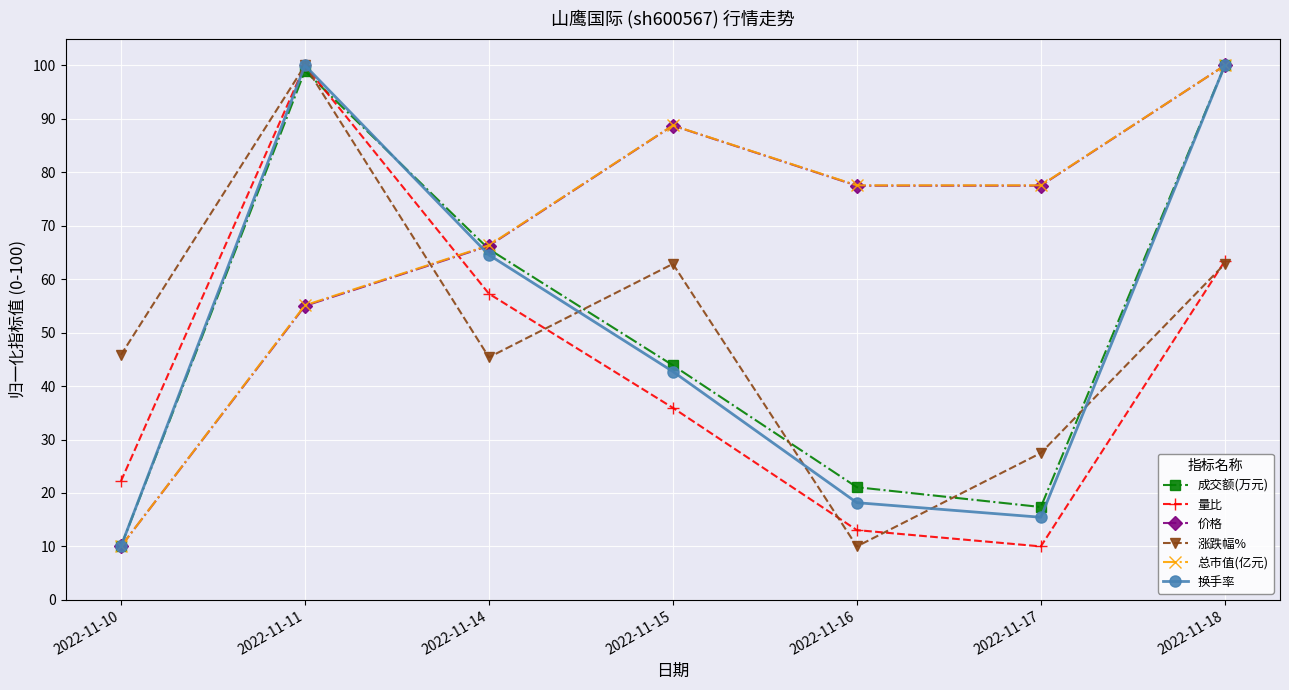

True or false: 价格 has a value of 37.7 at 2022-11-14.

False